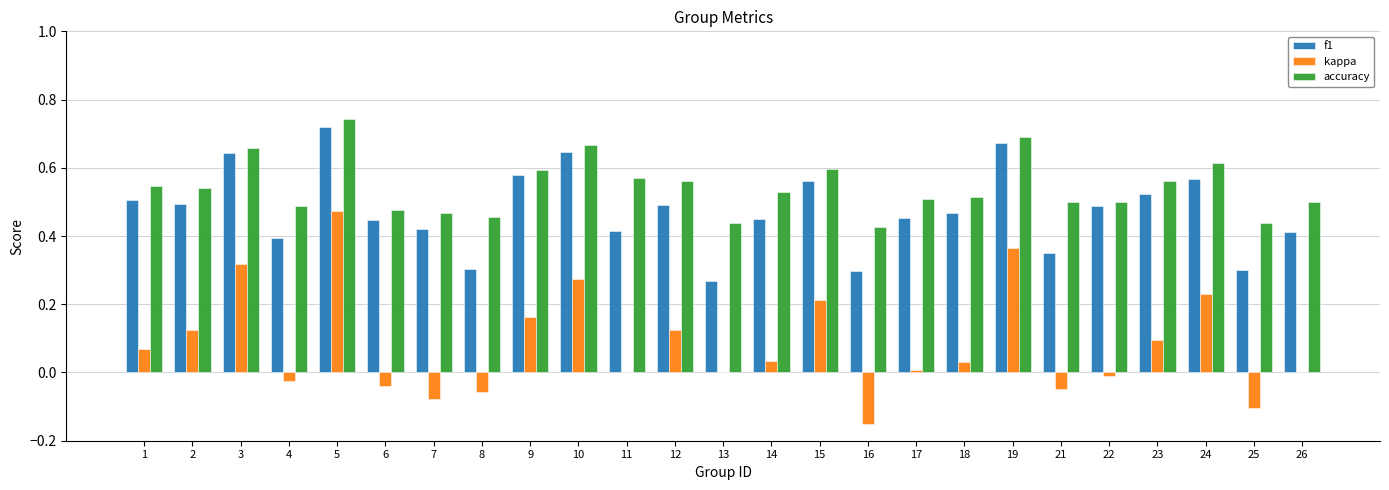

At which category is the sum across all series the highest?

5